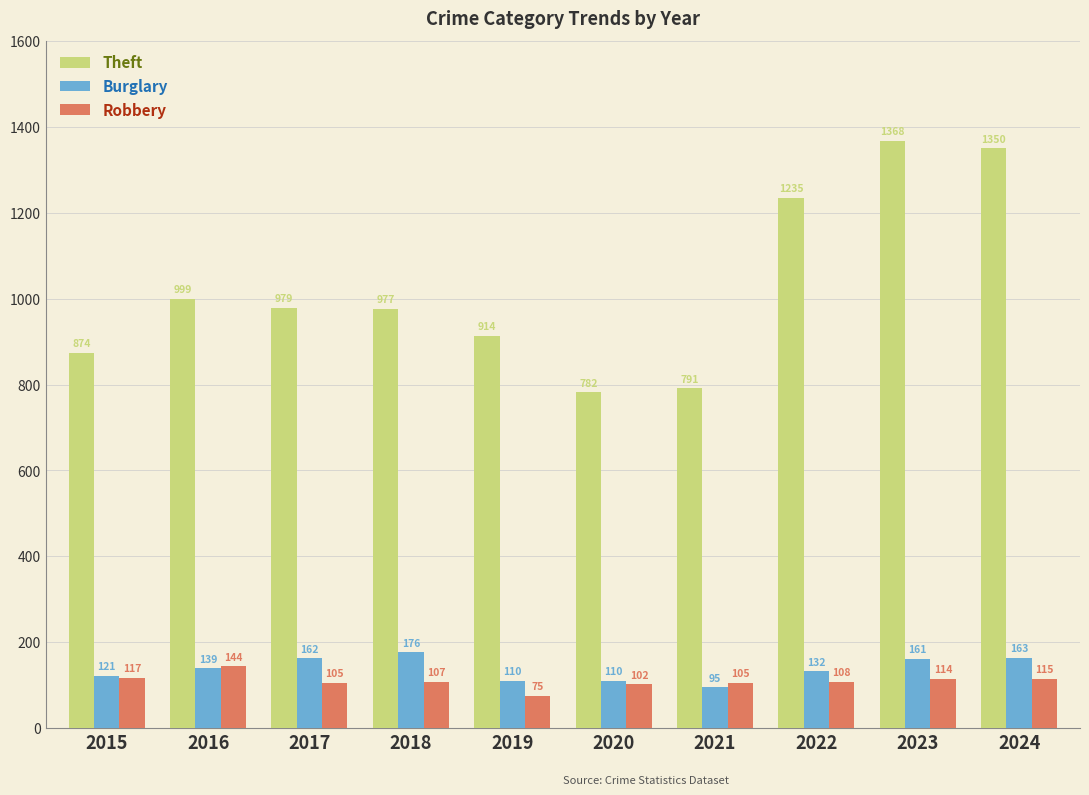

What is the value of the Theft bar at the 6th from the left?

782